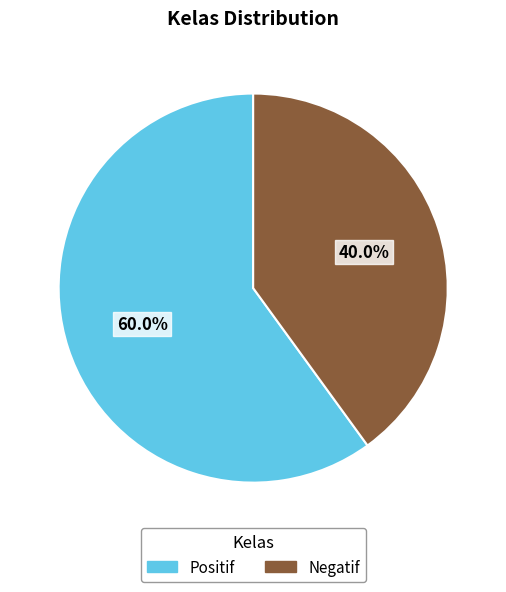

True or false: Negatif accounts for 29% of the total.

False